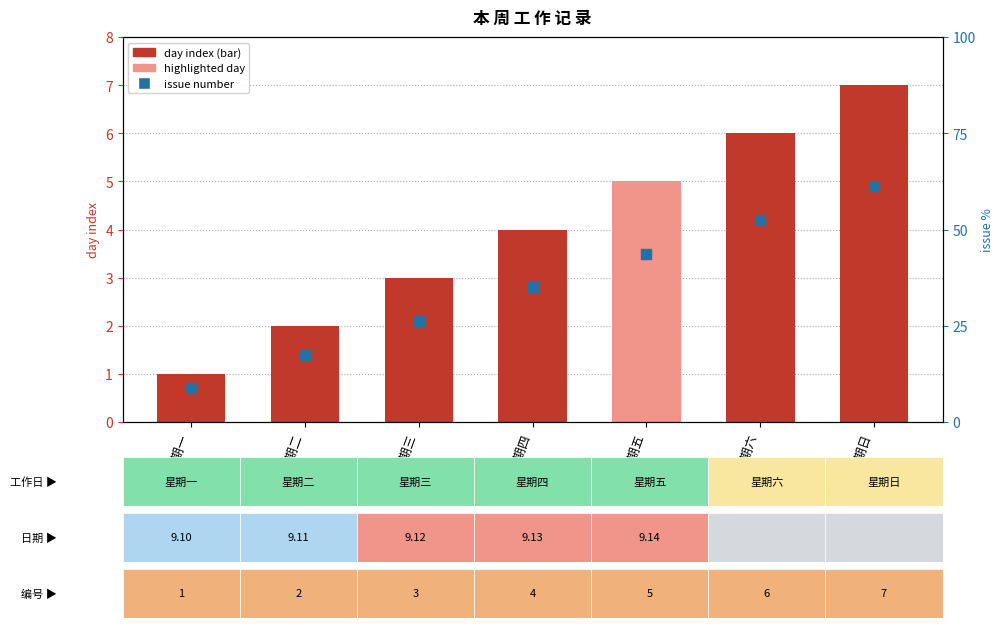

At how many categories does at least one series exceed 1?

6